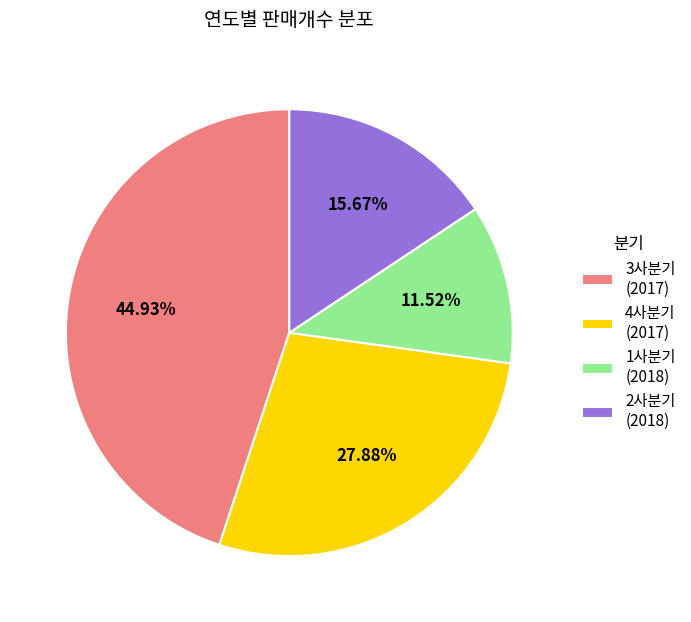

Rank the categories by value from lowest to highest.

1사분기 (2018), 2사분기 (2018), 4사분기 (2017), 3사분기 (2017)